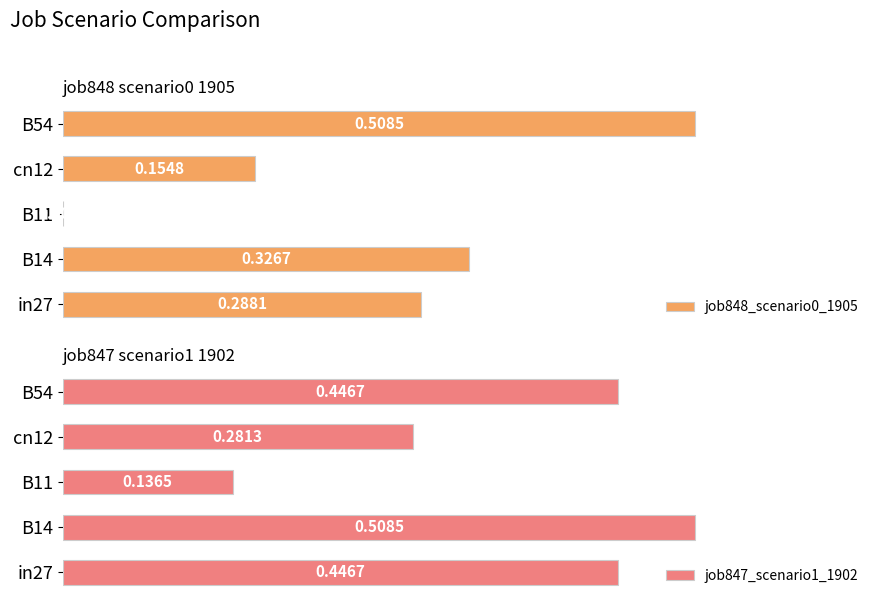

What is the difference between the maximum and minimum values in the job847_scenario1_1902 series?

0.4